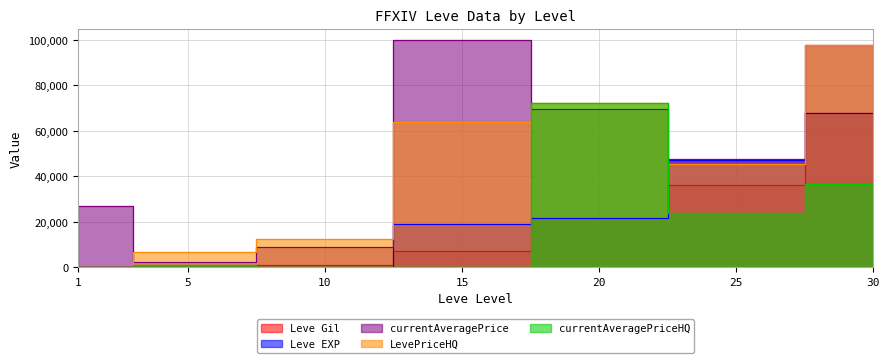

Which series has the largest total across all categories?

LevePriceHQ